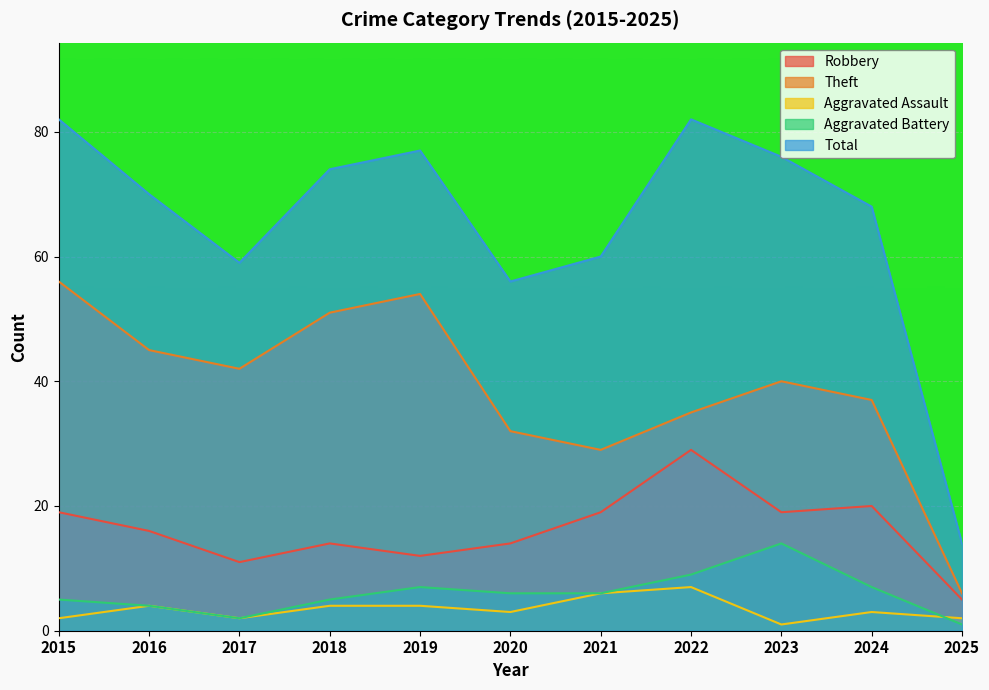

What is the sum of all Aggravated Assault values?

38